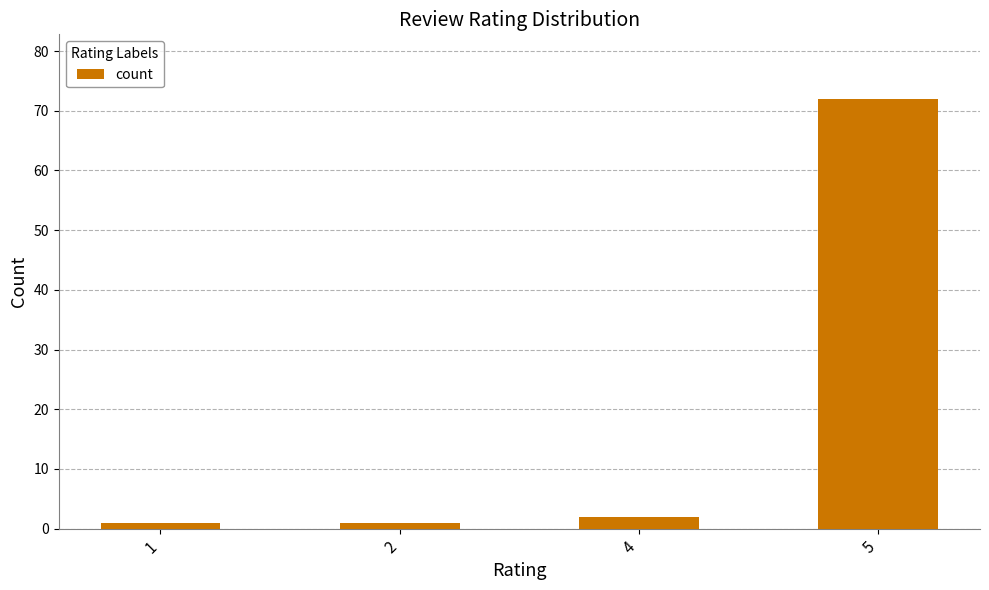

What is the sum of all values?

76